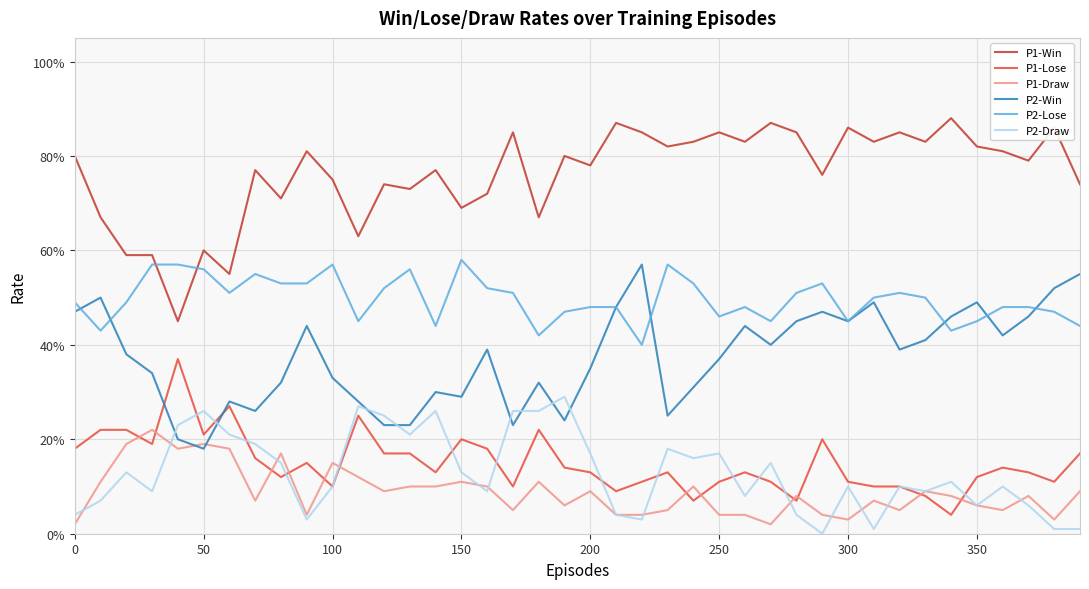

What are all the series names shown in the legend?

P1-Win, P1-Lose, P1-Draw, P2-Win, P2-Lose, P2-Draw